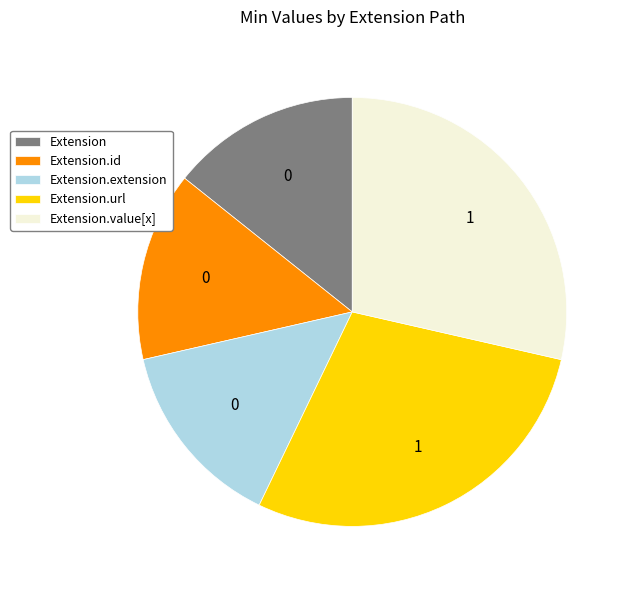

True or false: Extension.id accounts for 7% of the total.

False